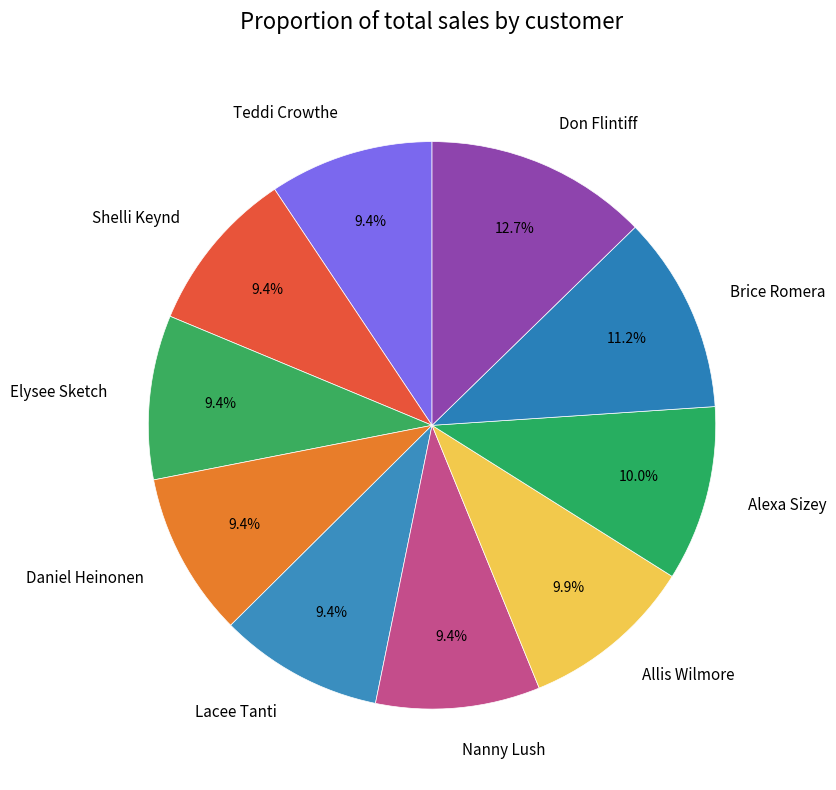

What percentage do Elysee Sketch and Allis Wilmore together represent?

19.3%